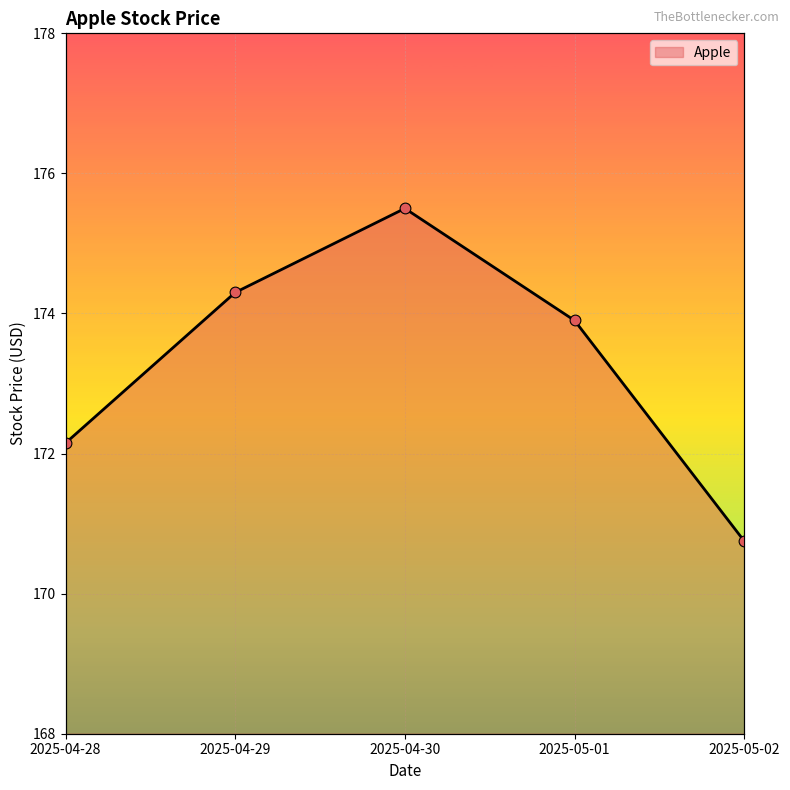

Approximately how many times larger is the value at 2025-05-02 compared to 2025-04-30?

1.0